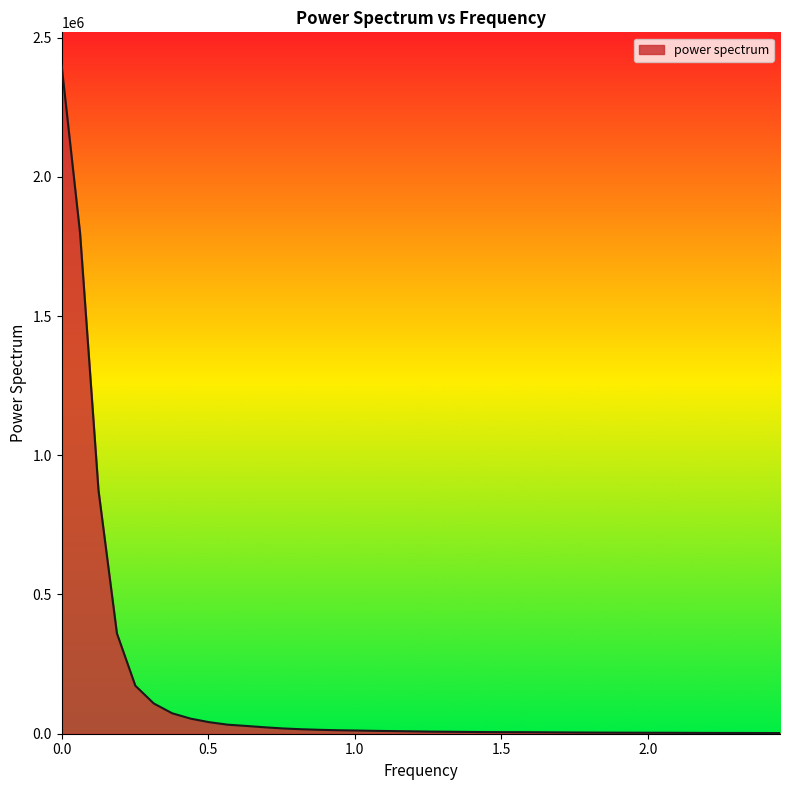

What is the maximum value shown in the chart?

2398978.1